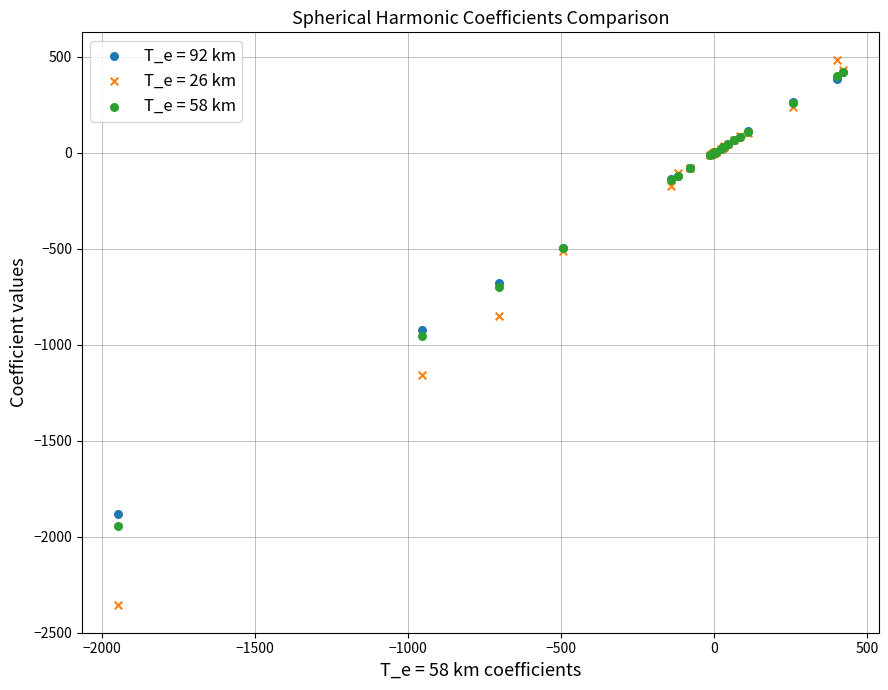

Which series reaches the minimum Y coordinate?

T_e = 26 km